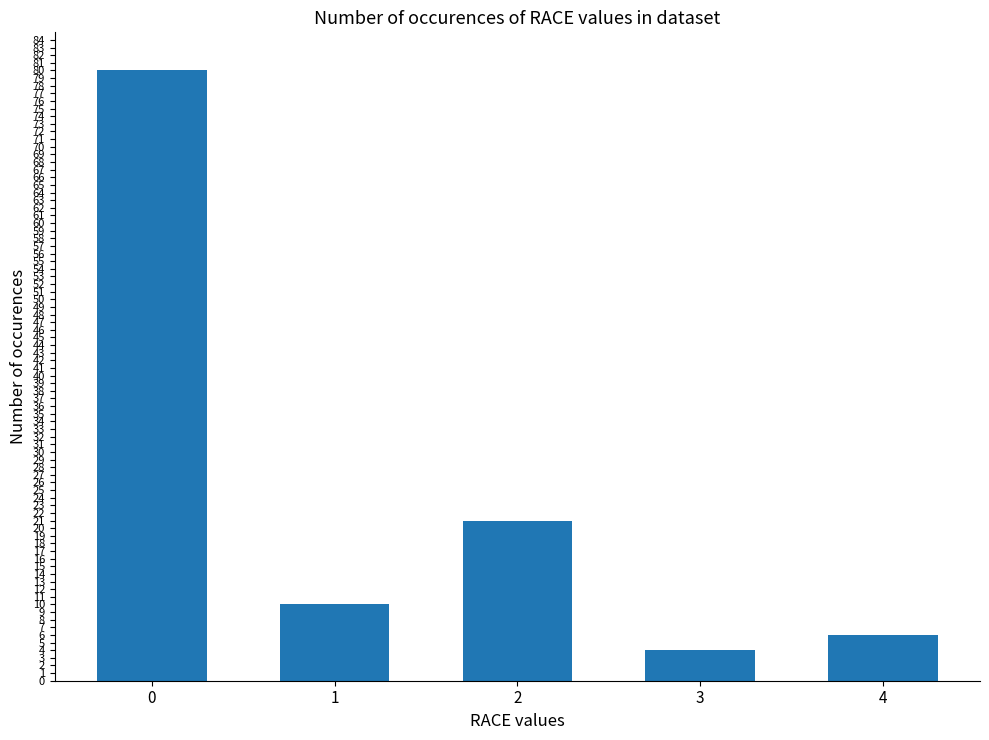

How many categories are shown in the chart?

5